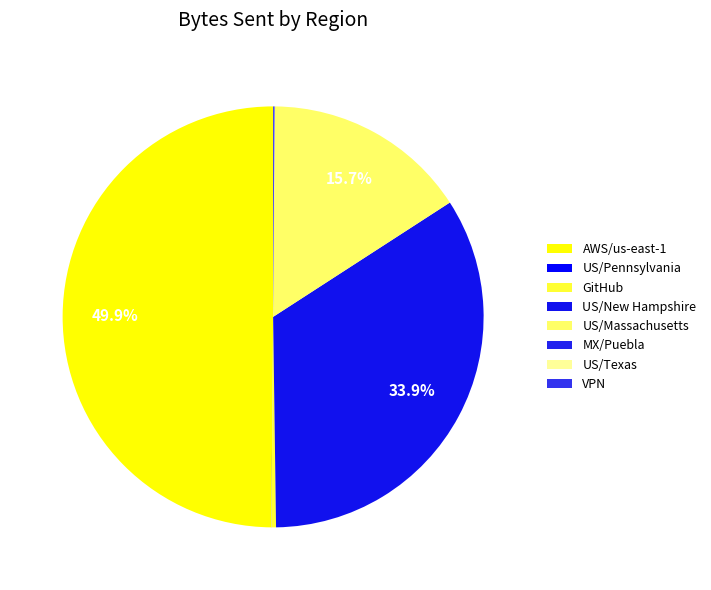

Is it true that US/Texas is 1% of the pie?

False